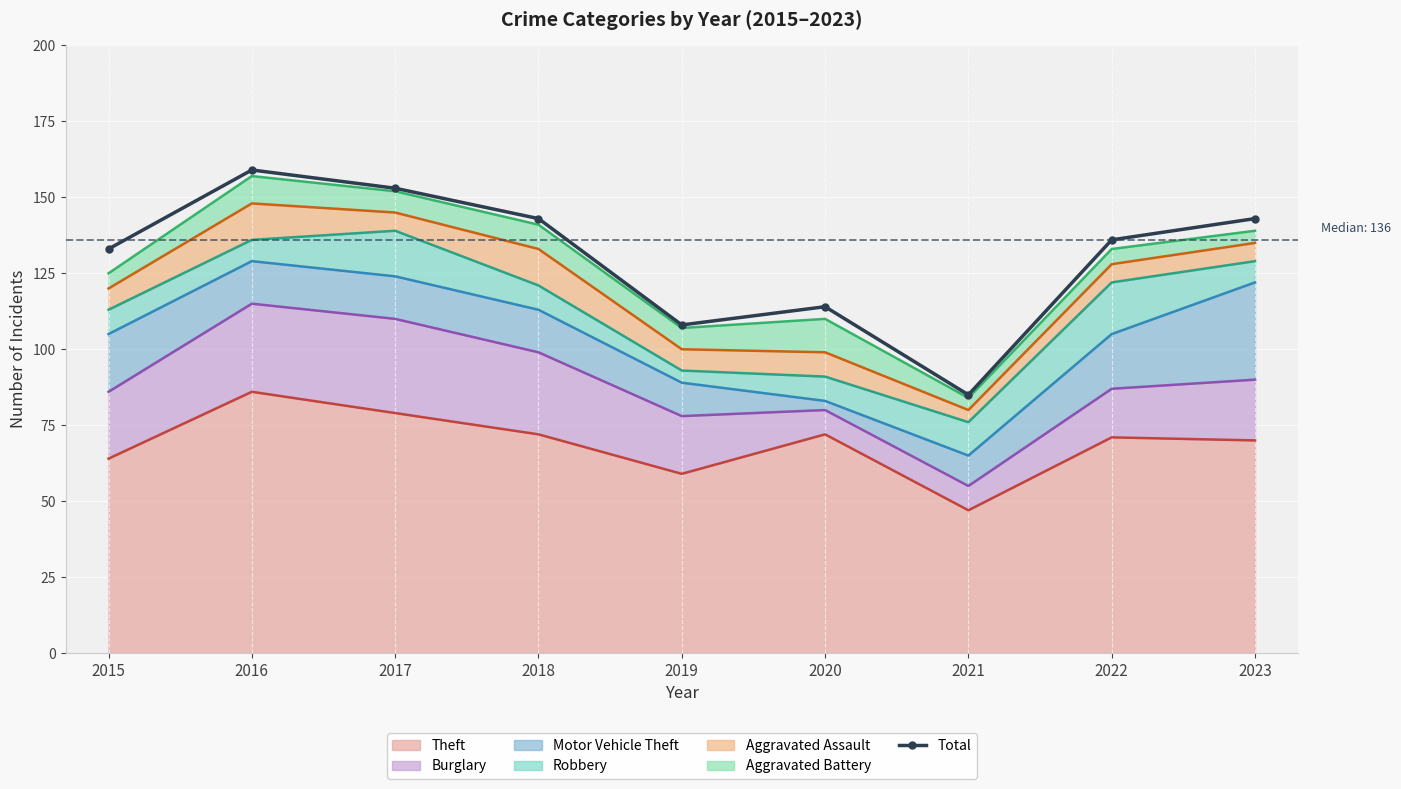

What is the maximum value shown in the chart?

159